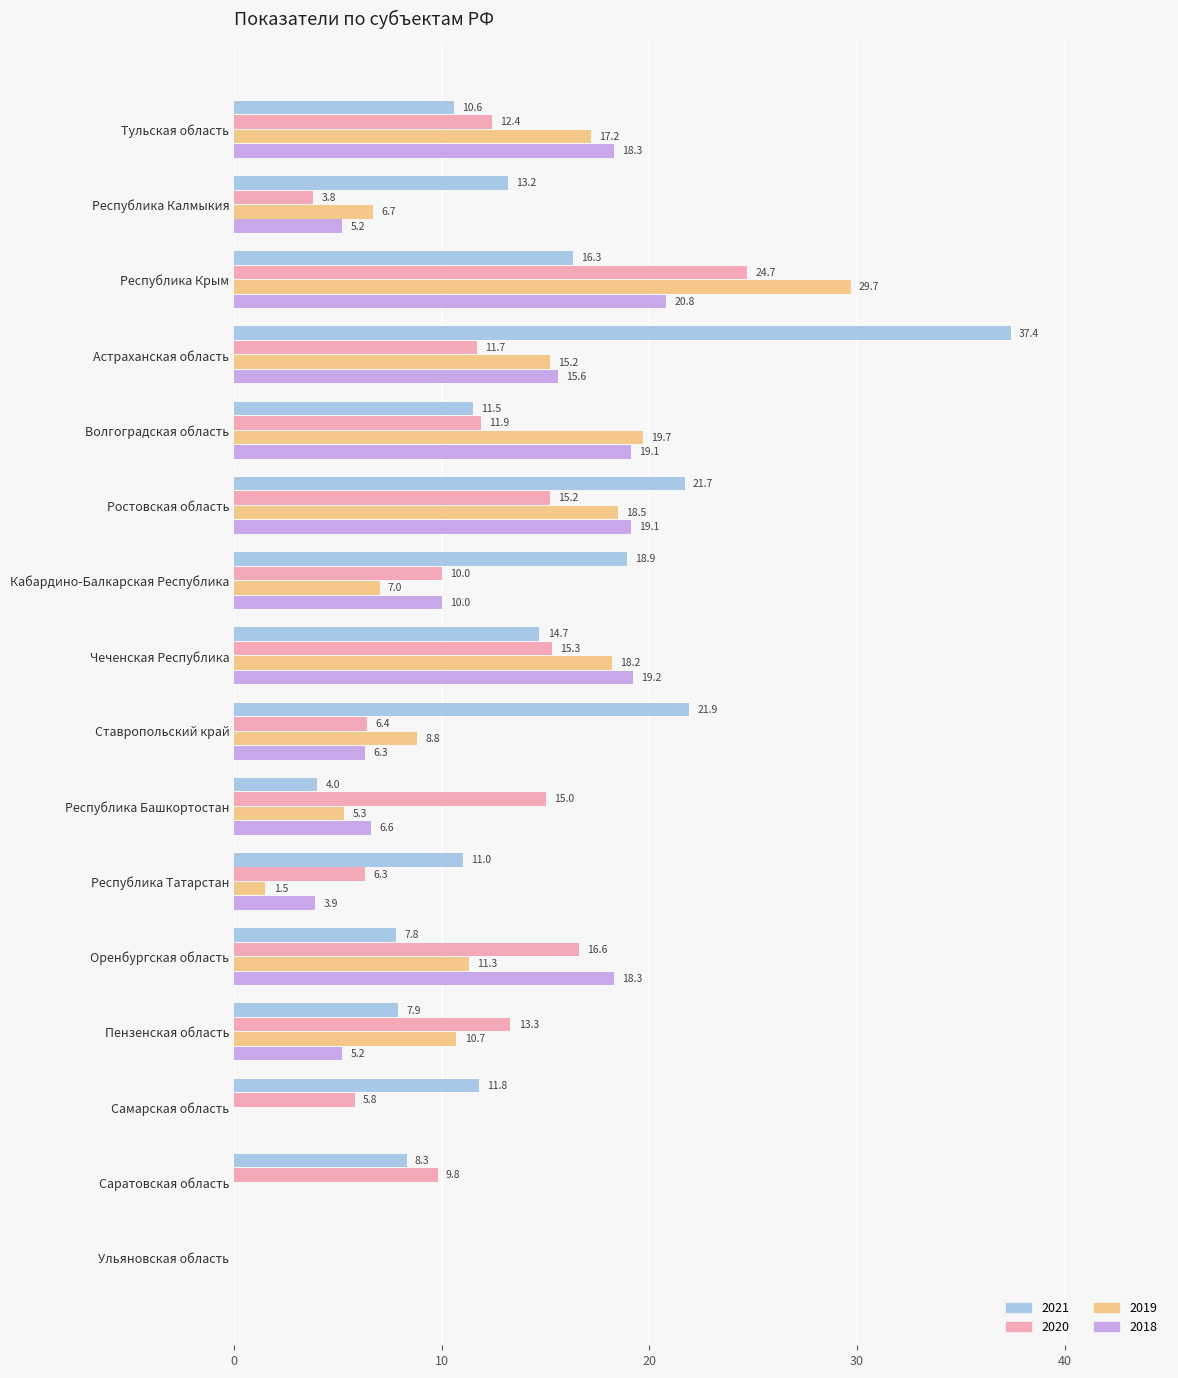

True or false: 2018 has a value of 19.2 at Чеченская Республика.

True